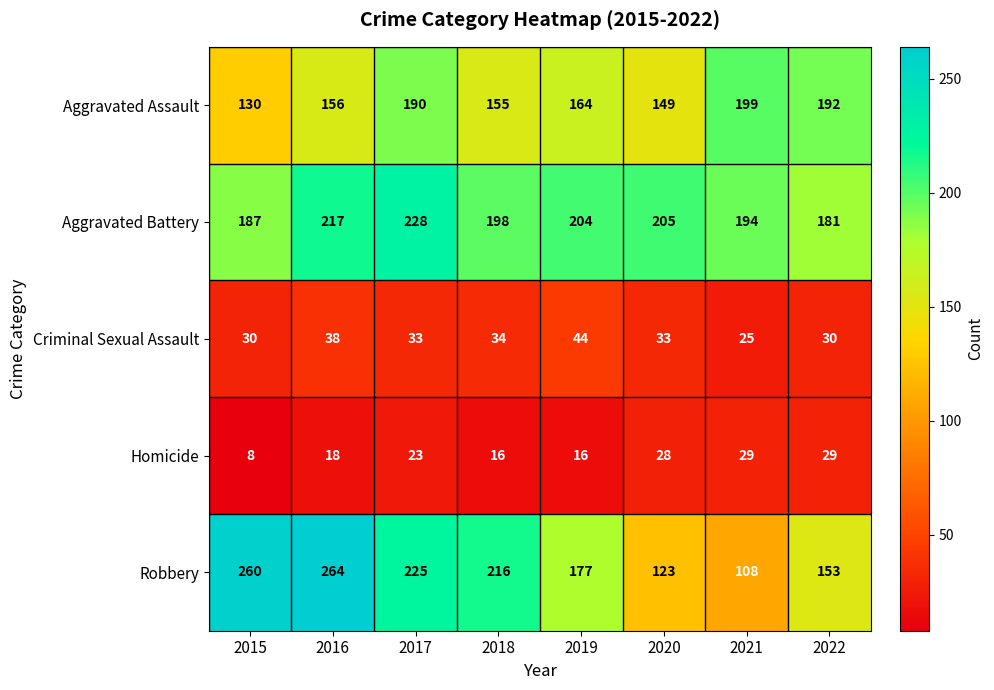

At which category is the sum across all series the highest?

2017